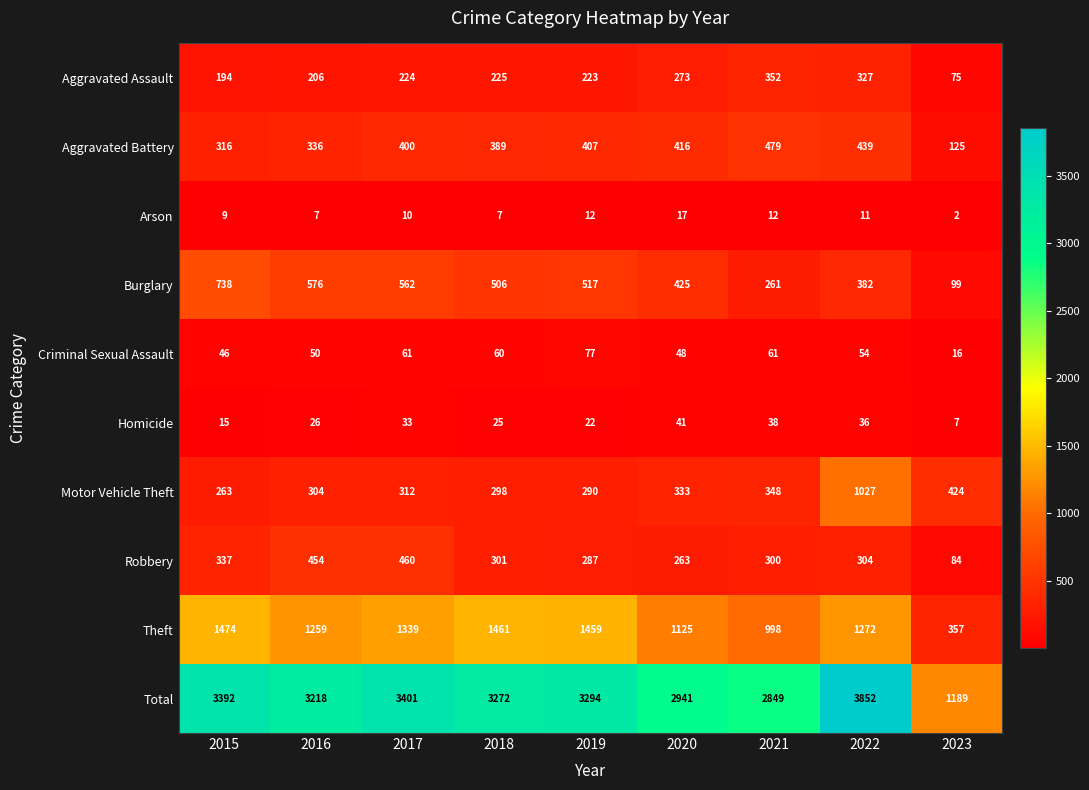

What is the sum of the Homicide values at 2018 and 2021?

63